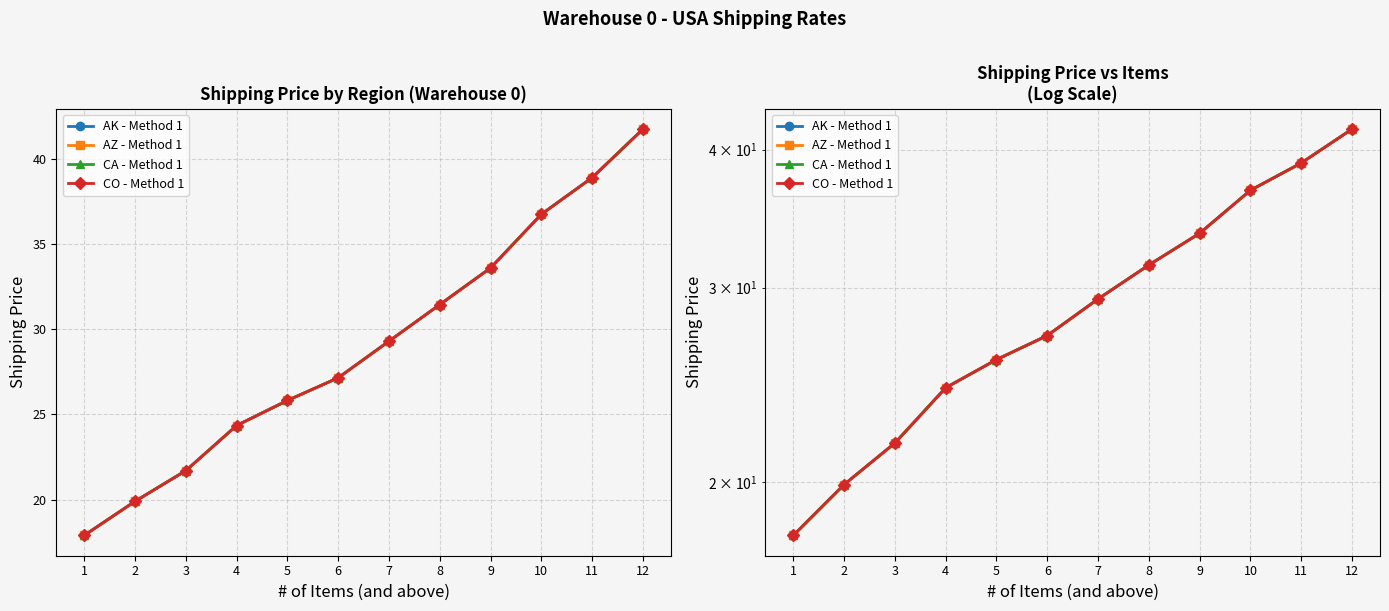

Is it true that AK - Method 1 equals 25.8 at 5?

True